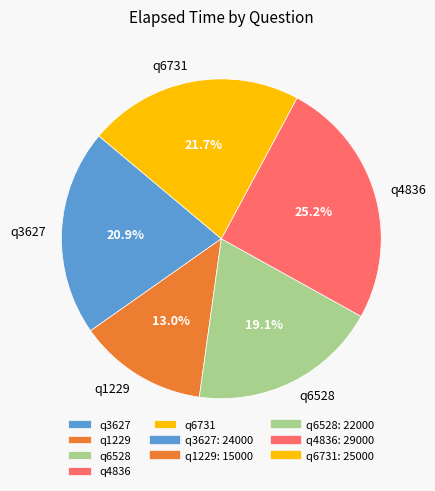

Which category has the smallest portion of the pie?

q1229